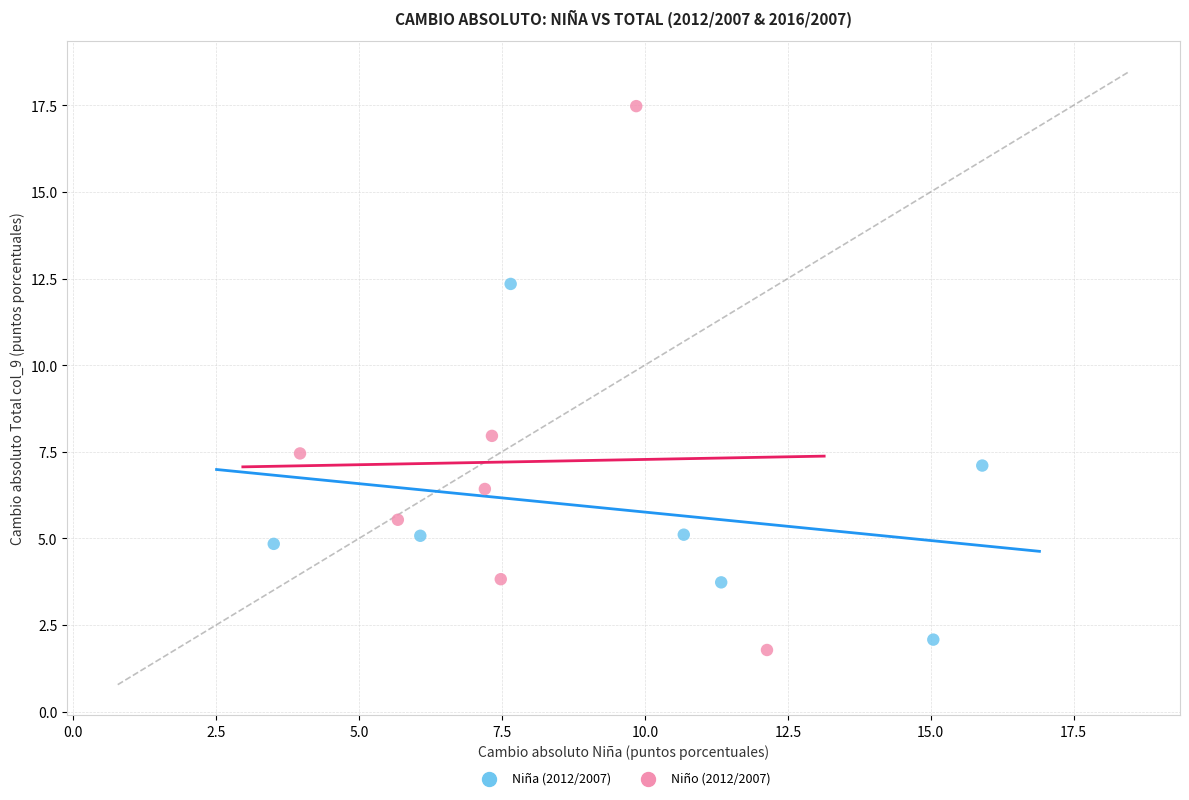

Which series has the widest spread of Y values?

Niño (2012/2007)